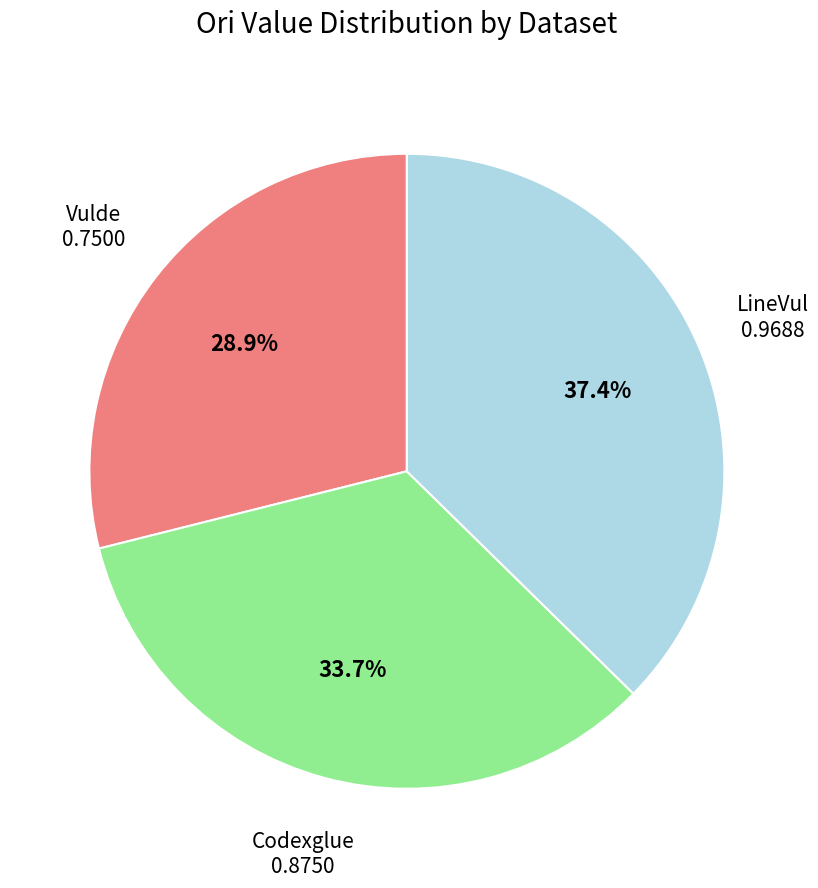

Is there any slice that represents more than half of the pie?

No